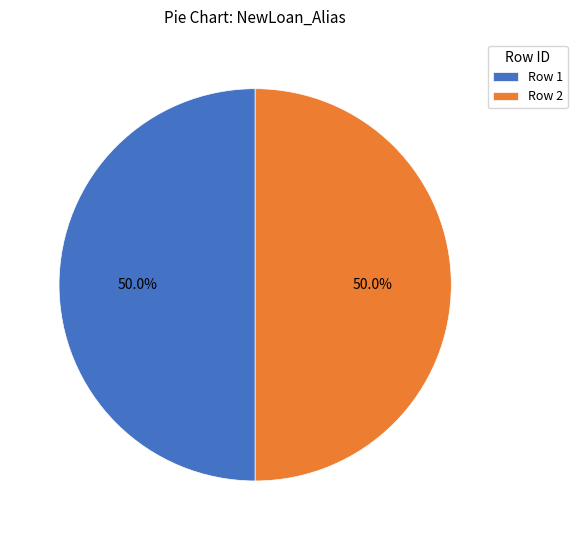

What is the ratio of the value at Row 1 to the value at Row 2?

1.0